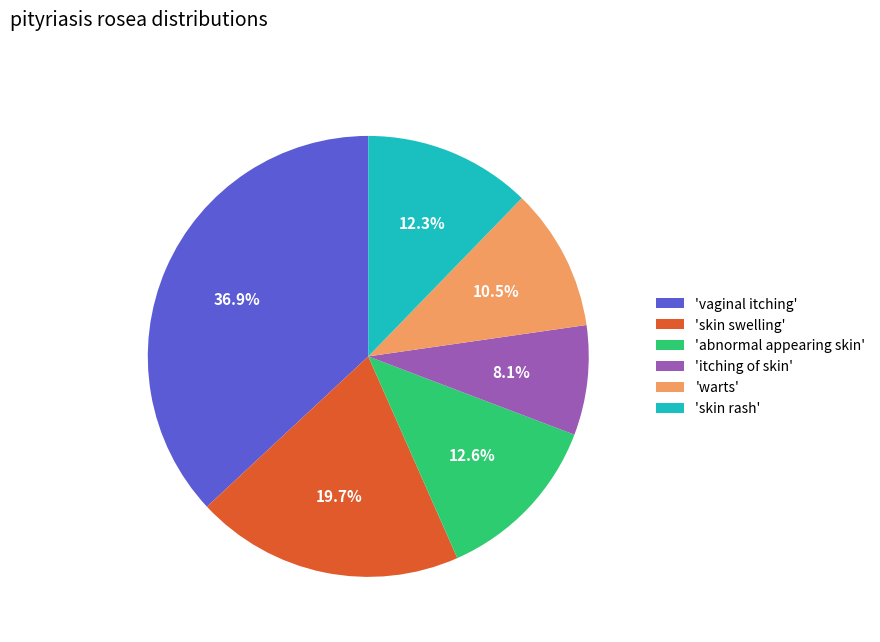

Combined, do 'abnormal appearing skin' and 'skin swelling' account for over 50%?

No